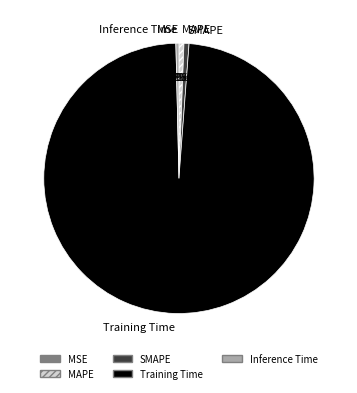

To the nearest percent, what percentage of the pie is SMAPE?

1%